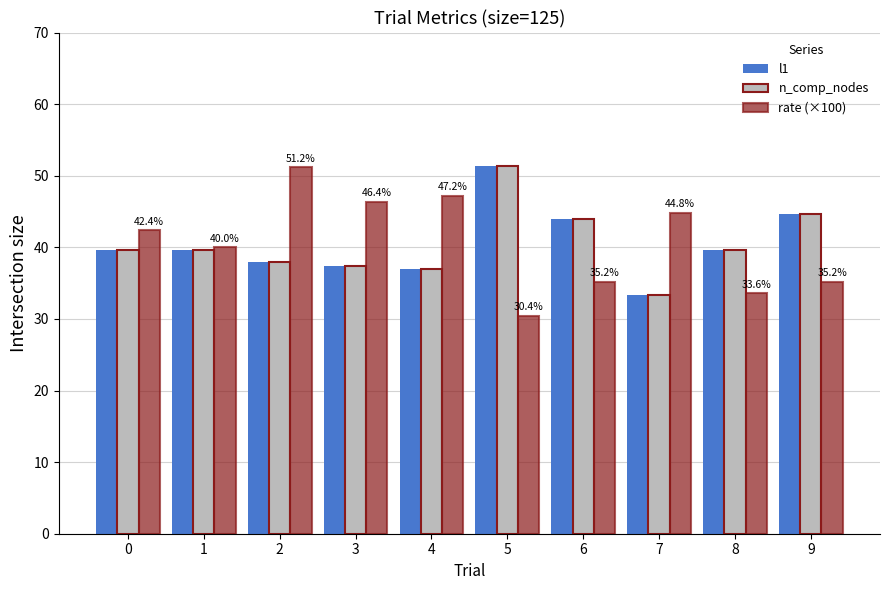

What is the spread (max minus min) of values at 8?

6.1